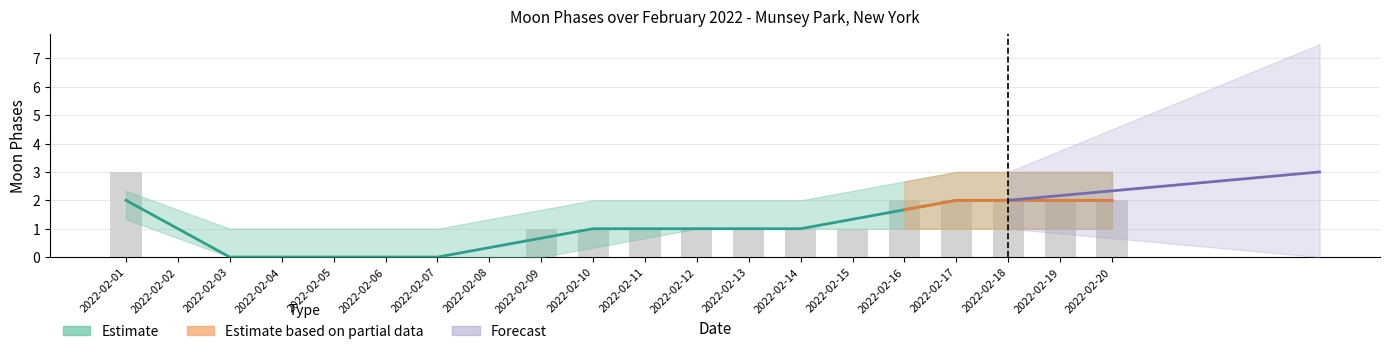

How many values in the Lower Band series are below 1?

9